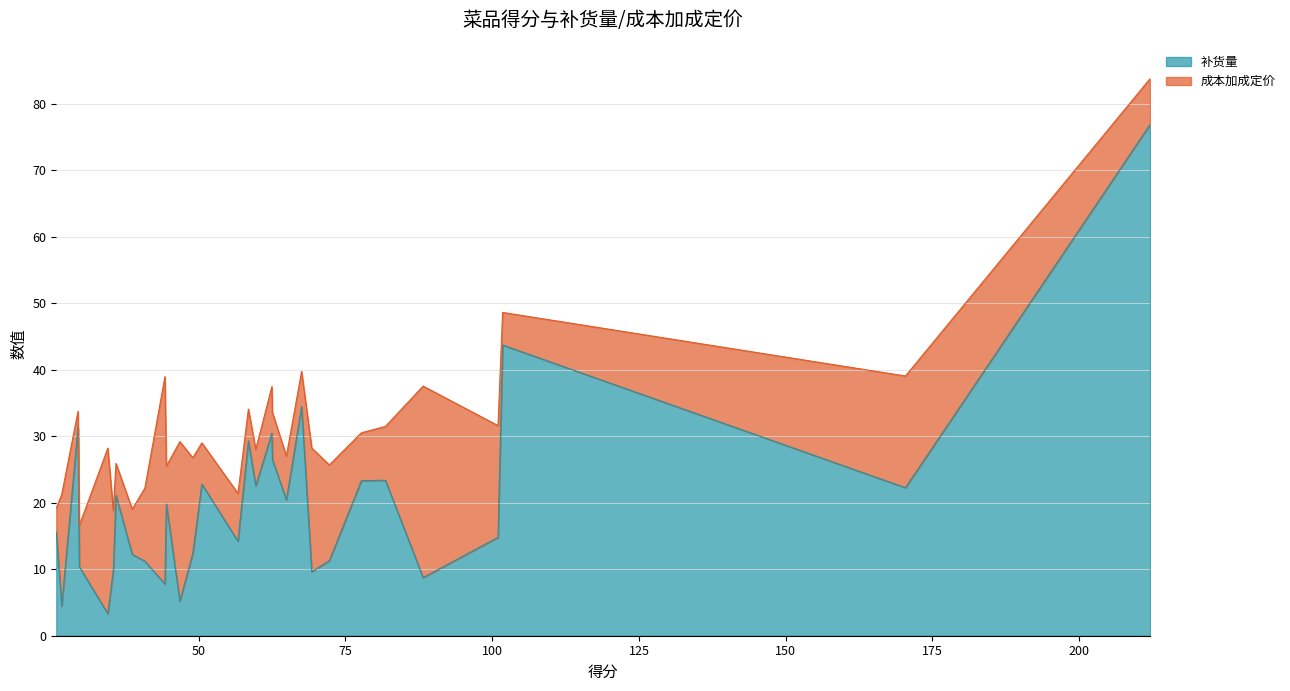

What is the minimum value for 补货量?

3.3